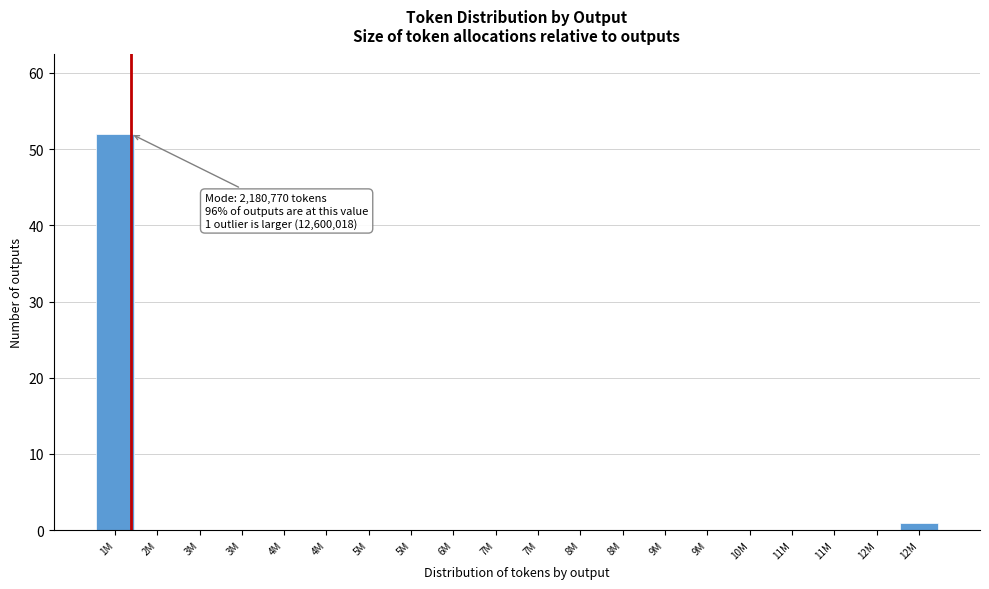

How many data points does each series have?

20